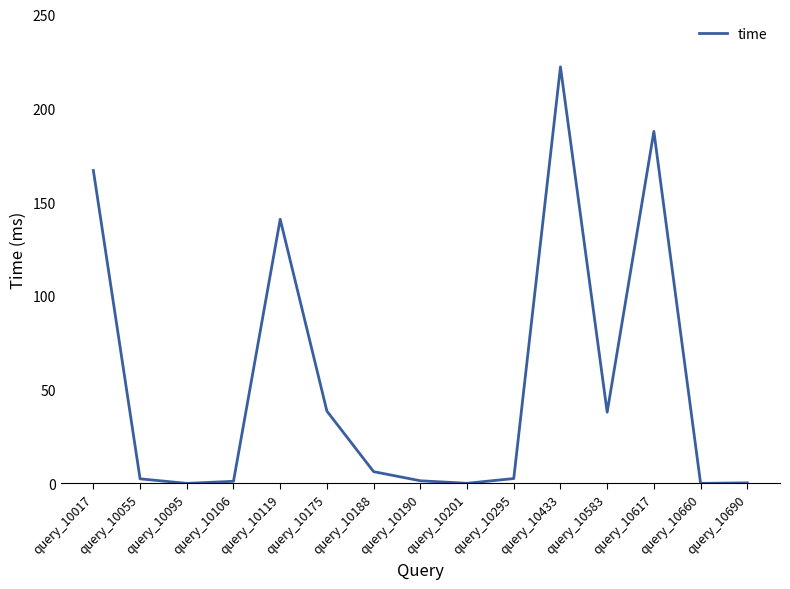

Count the number of categories in the chart.

15